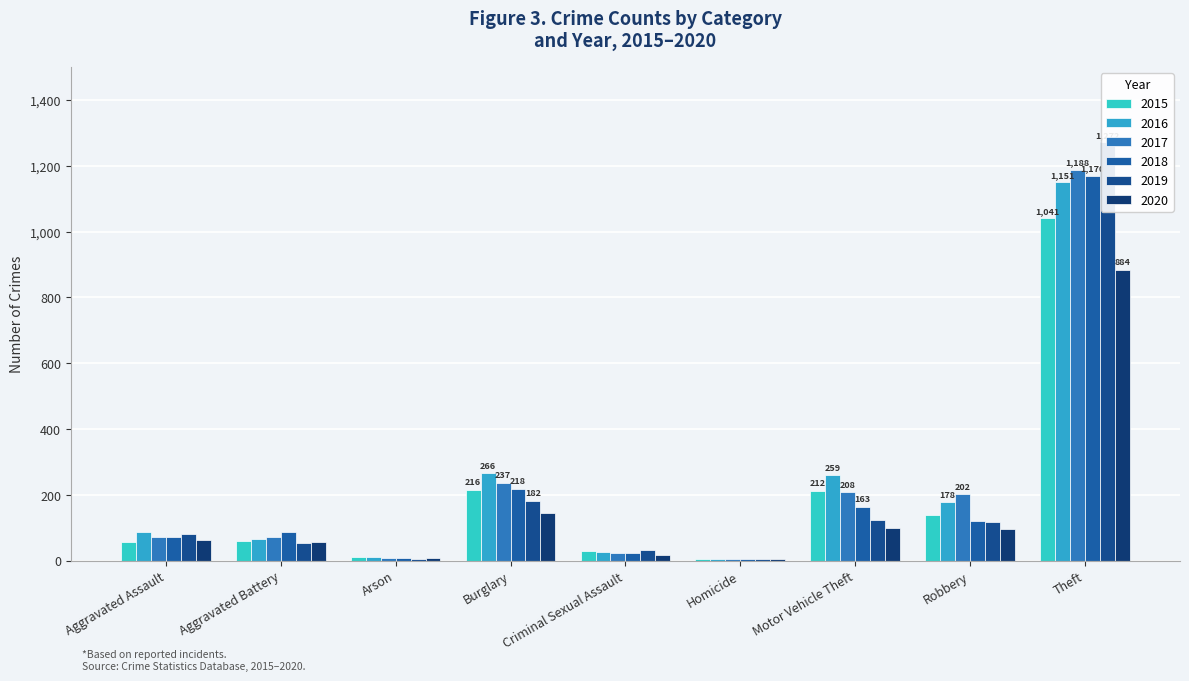

Which series changed the most between Aggravated Battery and Arson?

2018